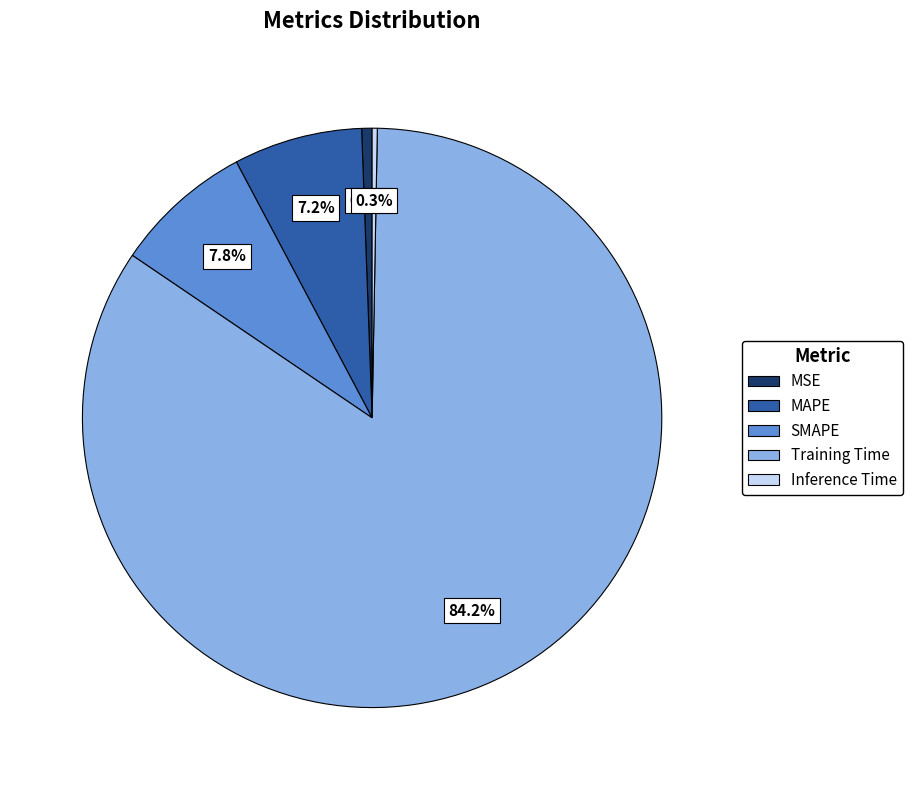

Between MAPE and Inference Time, which is larger?

MAPE